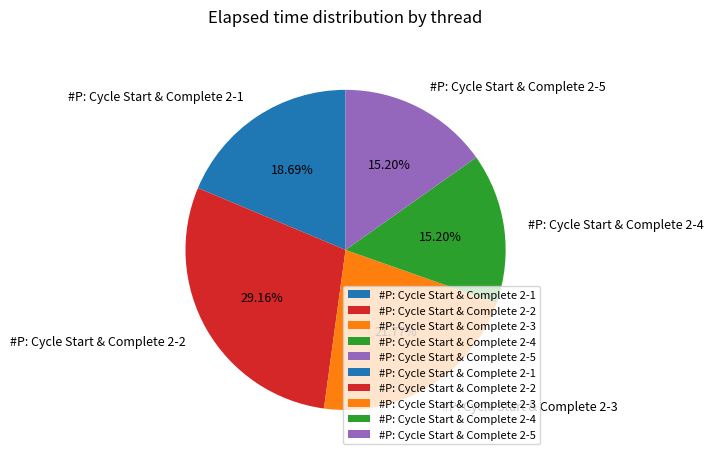

Does #P: Cycle Start & Complete 2-1 represent more than half of the total?

No